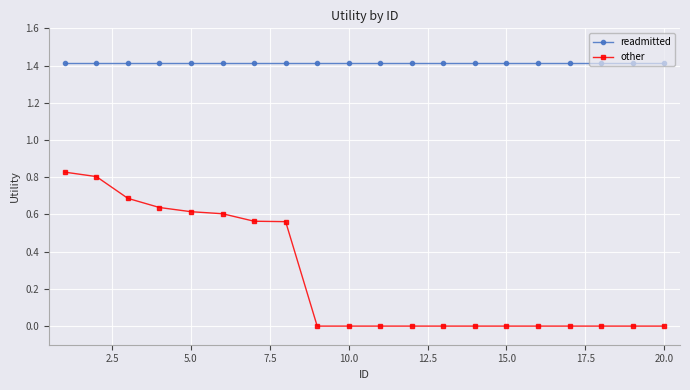

Rank the series by their average value, from lowest to highest.

other, readmitted